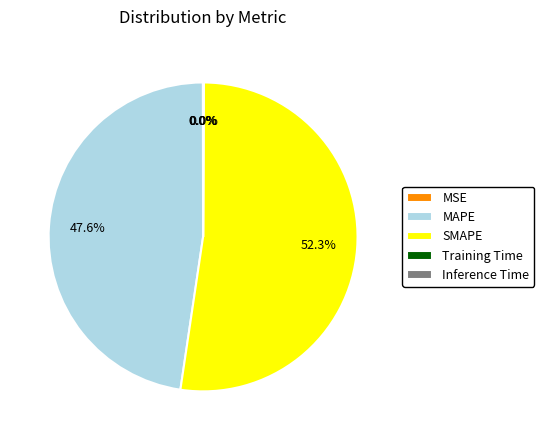

Which slice is the largest?

SMAPE